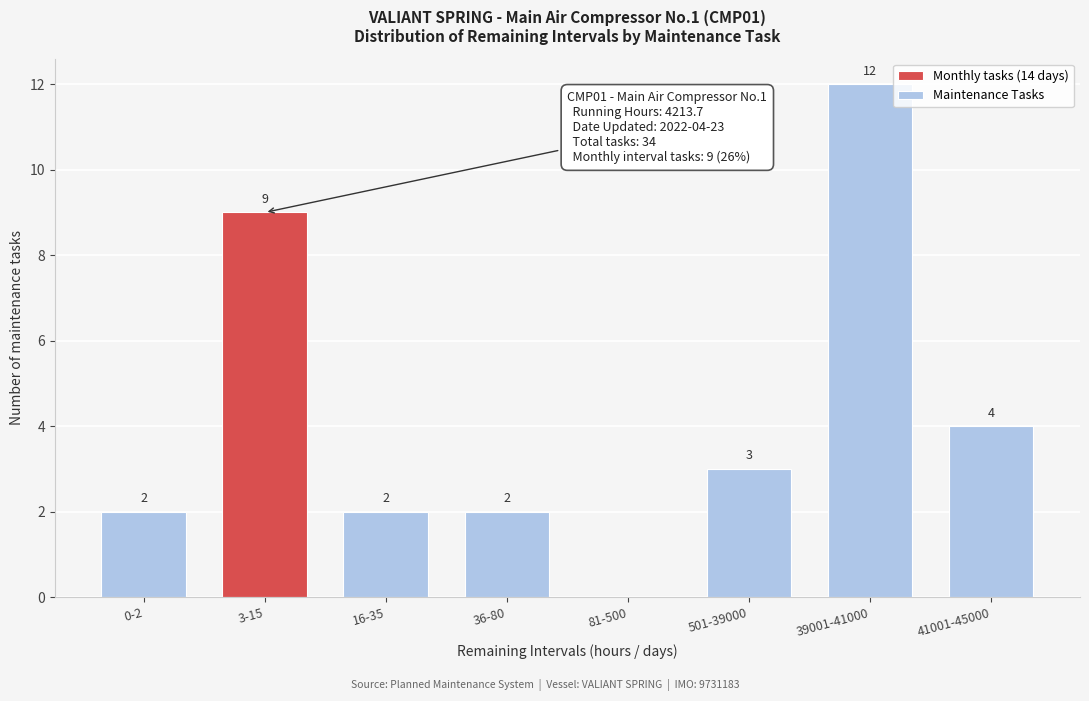

Reading left to right, what are all the values shown in this chart?

0-2=2	3-15=9	16-35=2	36-80=2	81-500=0	501-39000=3	39001-41000=12	41001-45000=4